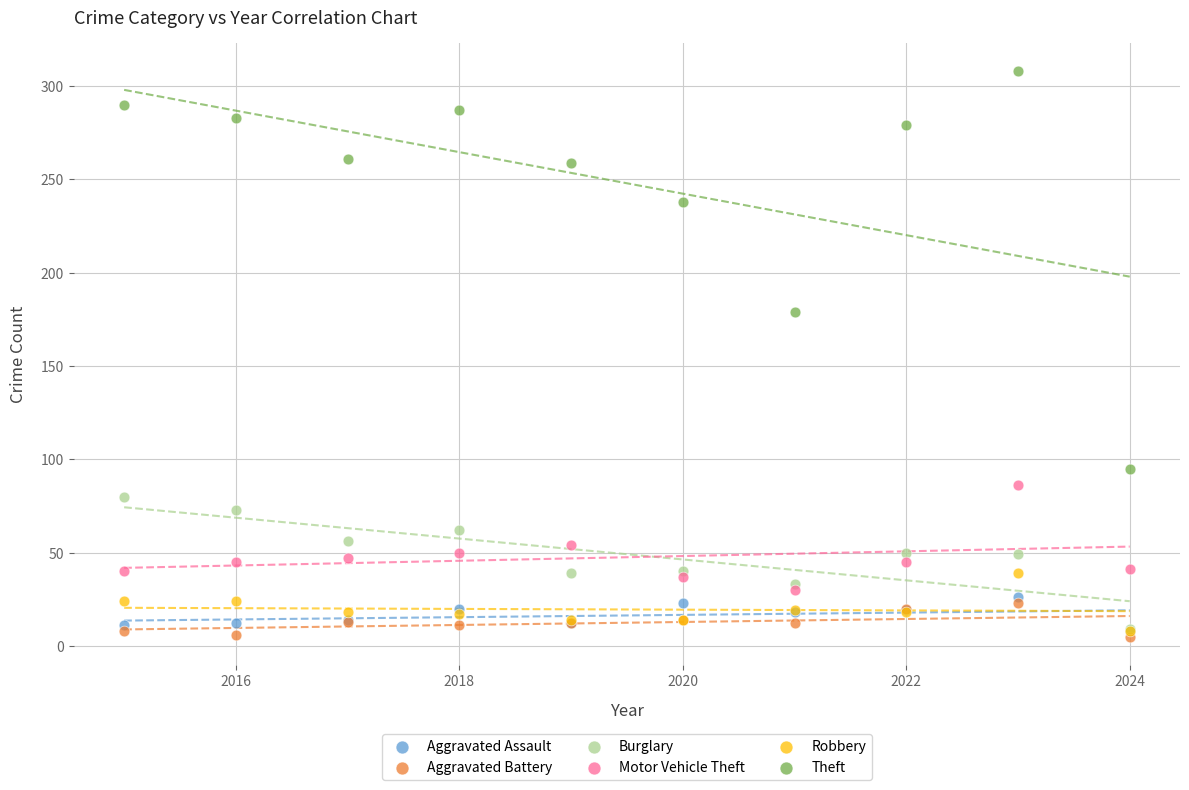

Across all series, what Y value is closest to 156?

179